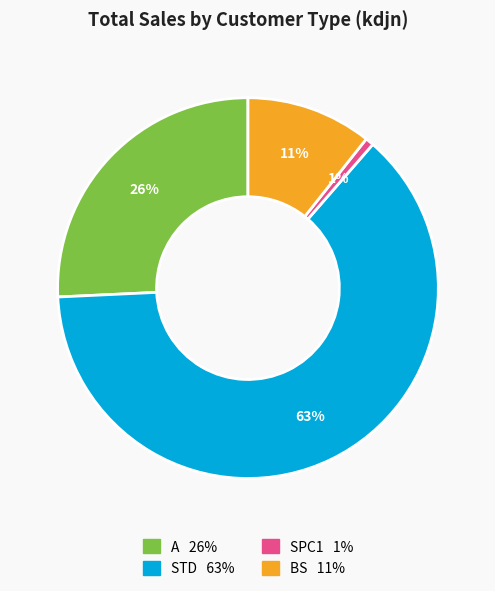

To the nearest percent, what is the average slice percentage?

25%